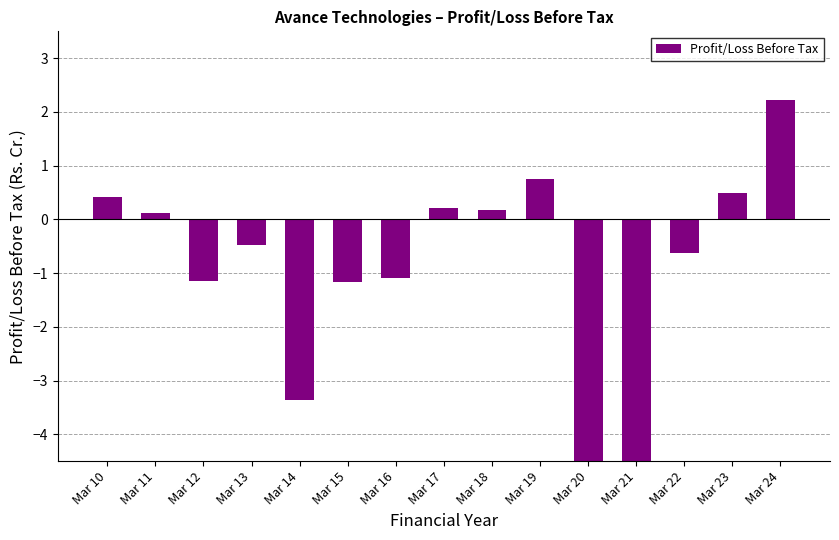

Is it true that the value at Mar 23 is 0.5?

True